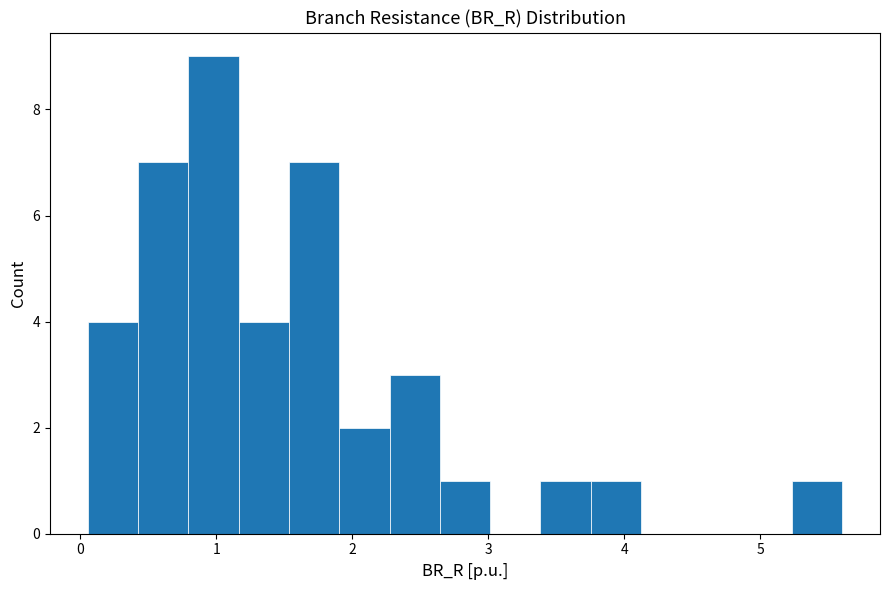

Read against the x-axis, roughly where is the centre of the tallest bar?

1.0